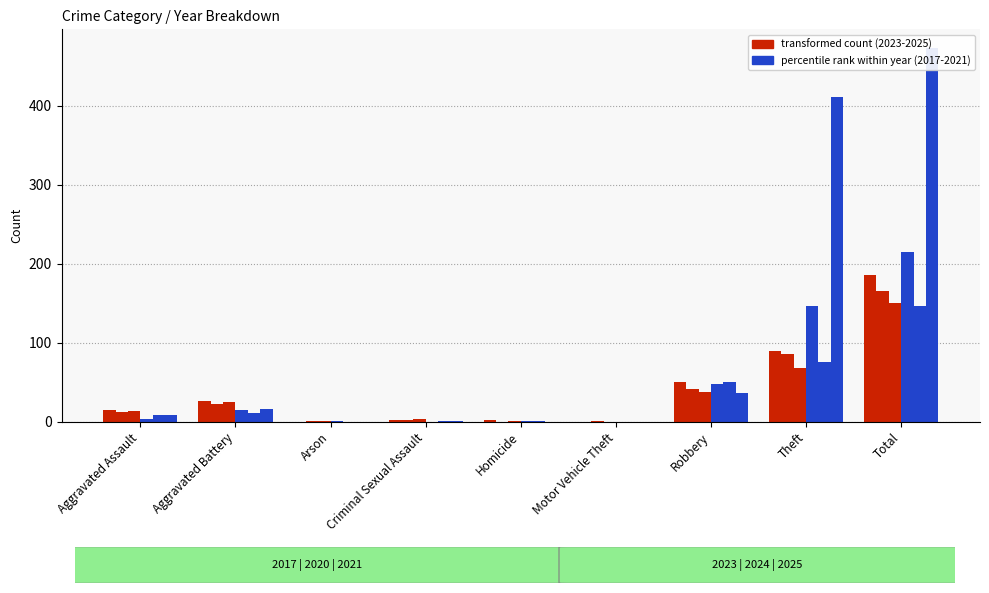

What is the difference between the 2023 values at Aggravated Assault and Homicide?

13